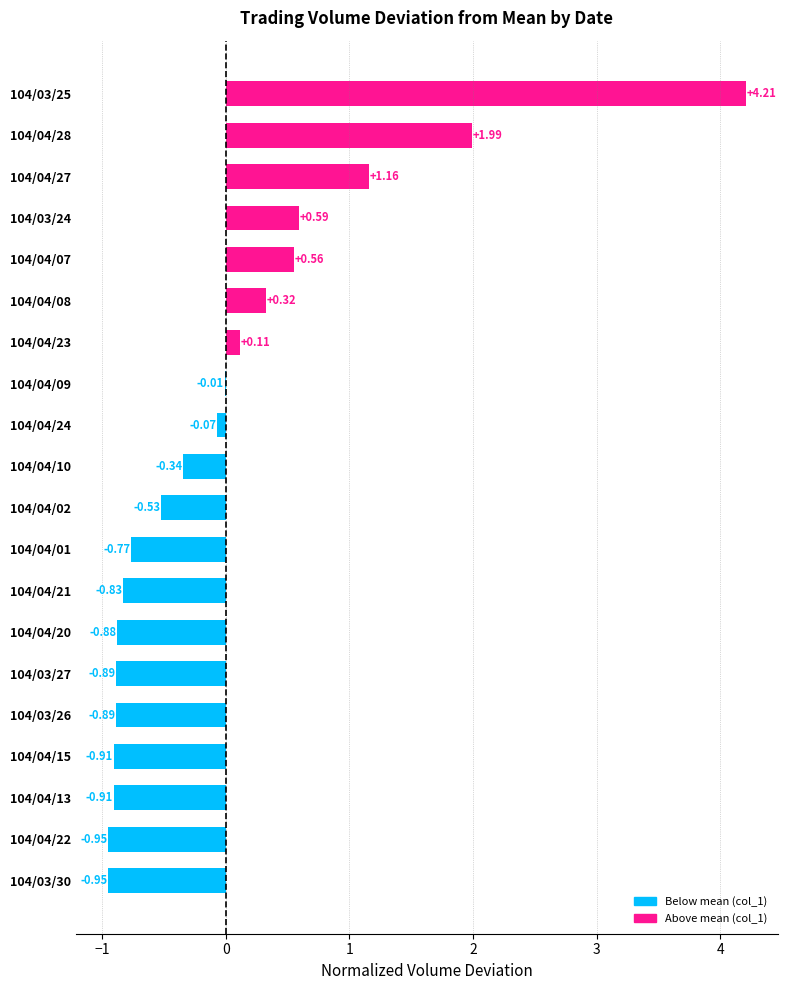

What is the change in value from 104/04/20 to 104/04/24?

+0.8